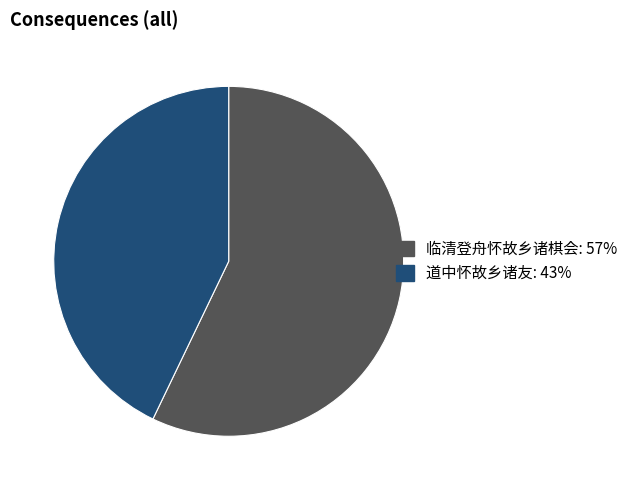

Rank the categories by value from highest to lowest.

临清登舟怀故乡诸棋会, 道中怀故乡诸友